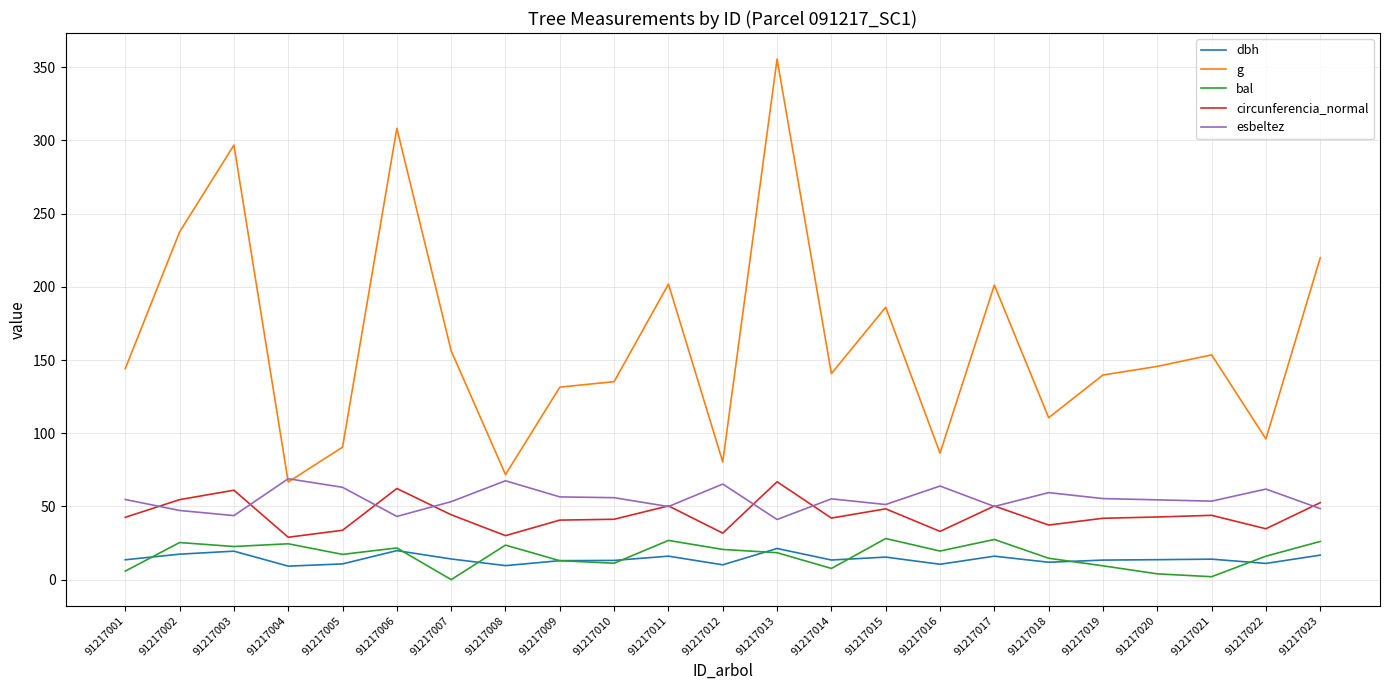

Which series ends up on top after the final intersection of bal and dbh?

bal